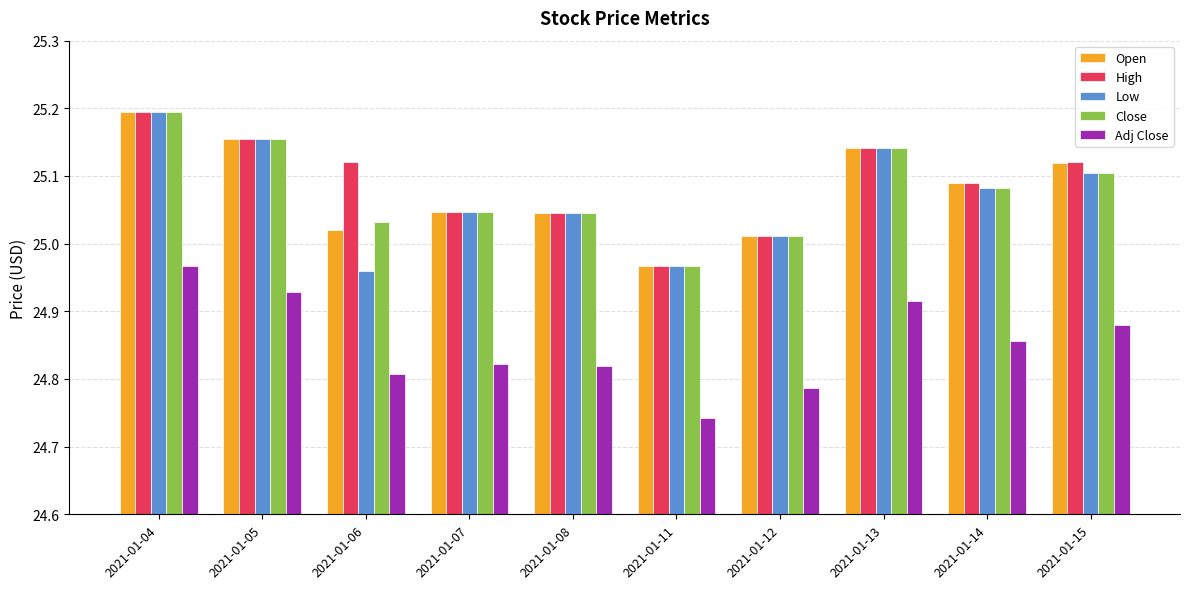

What is the spread (max minus min) of values at 2021-01-06?

0.3